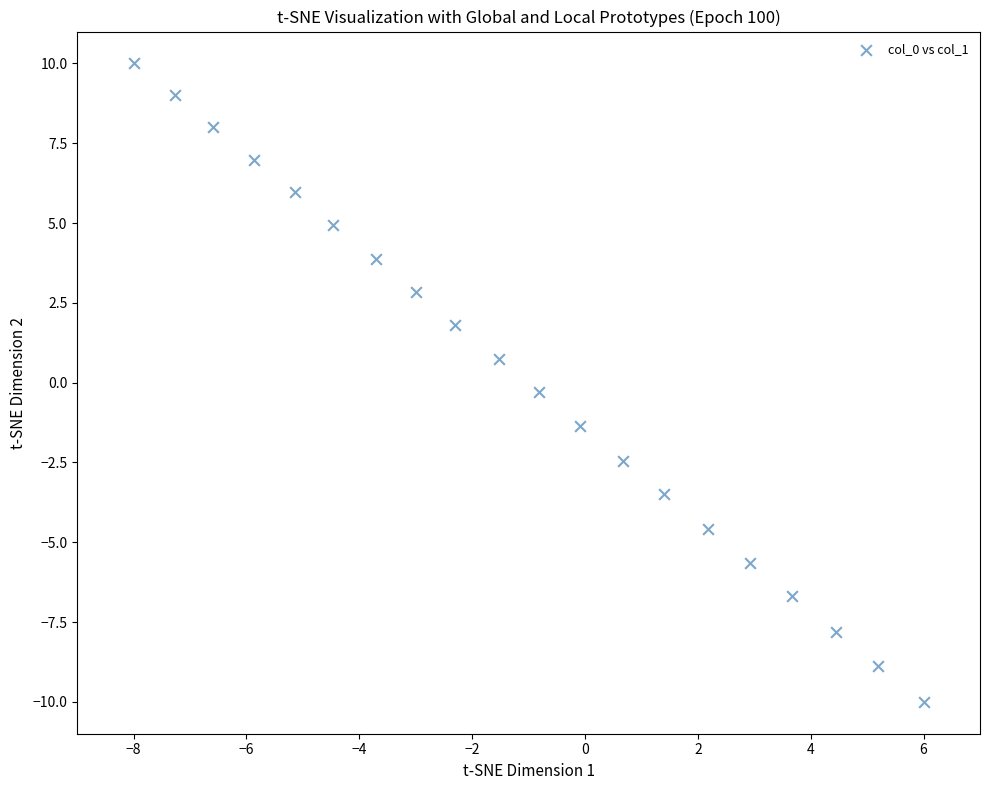

What is the range of X values (max minus min)?

14.0